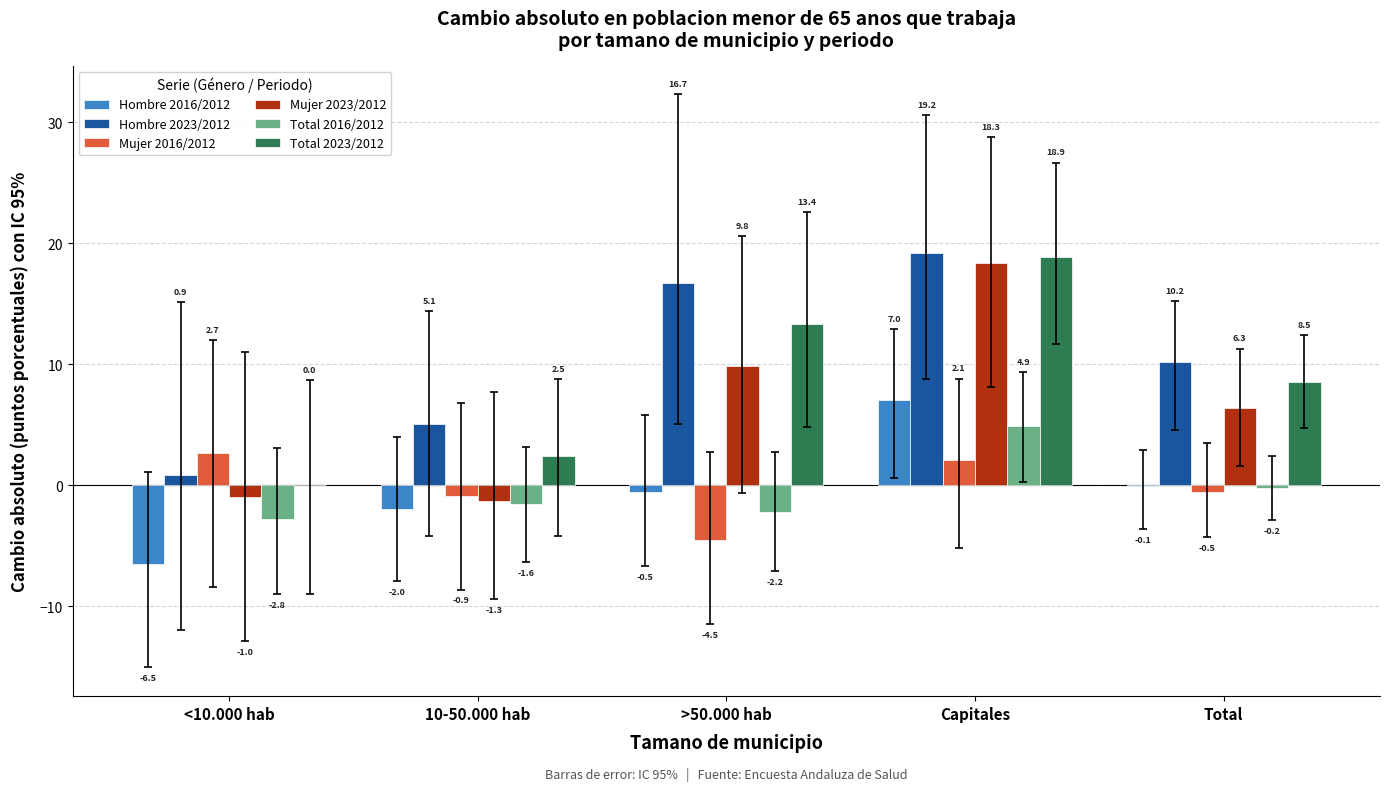

Which series has the largest total across all categories?

Hombre 2023/2012